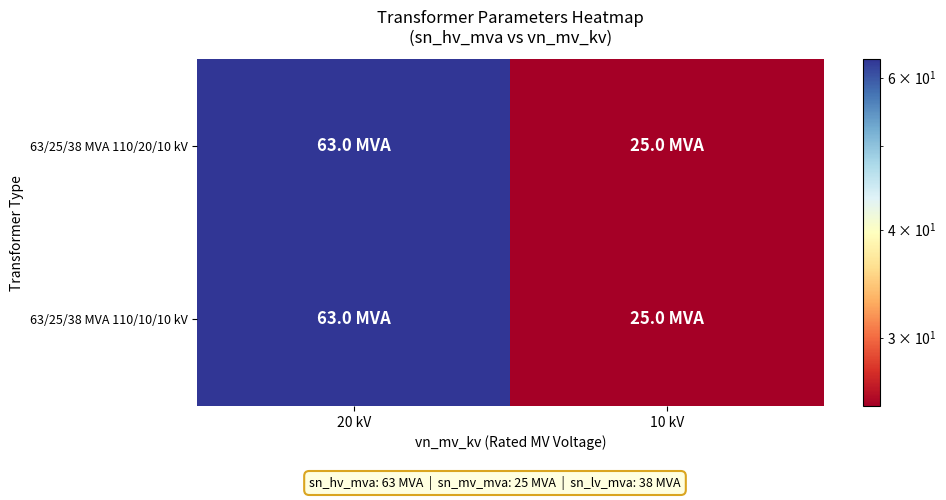

Which series changed the most between 20 kV and 10 kV?

63/25/38 MVA 110/20/10 kV